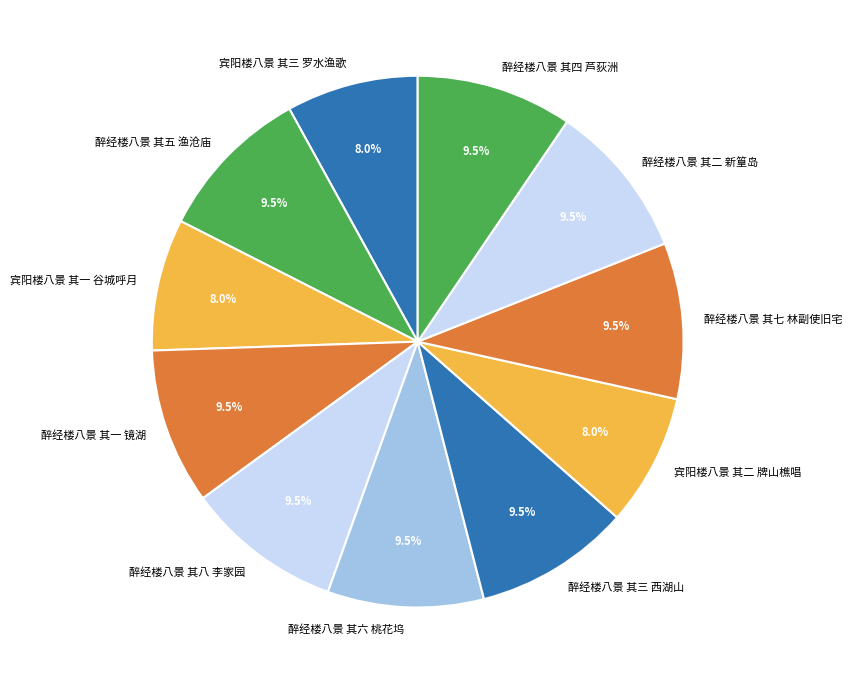

How many segments does this pie chart have?

11